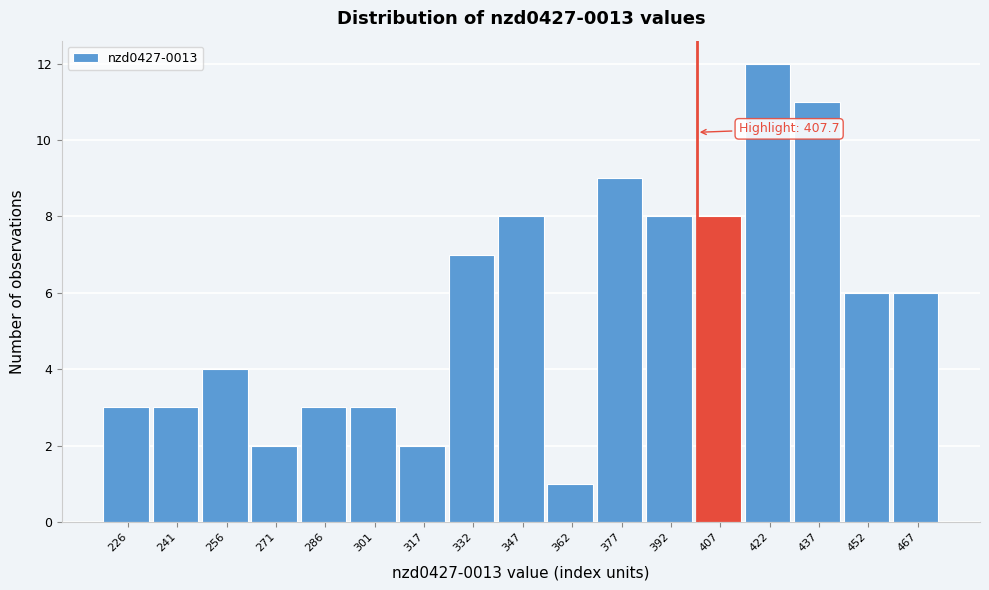

Reading right to left, what are all the values shown in this chart?

467=6	452=6	437=11	422=12	407=8	392=8	377=9	362=1	347=8	332=7	317=2	301=3	286=3	271=2	256=4	241=3	226=3